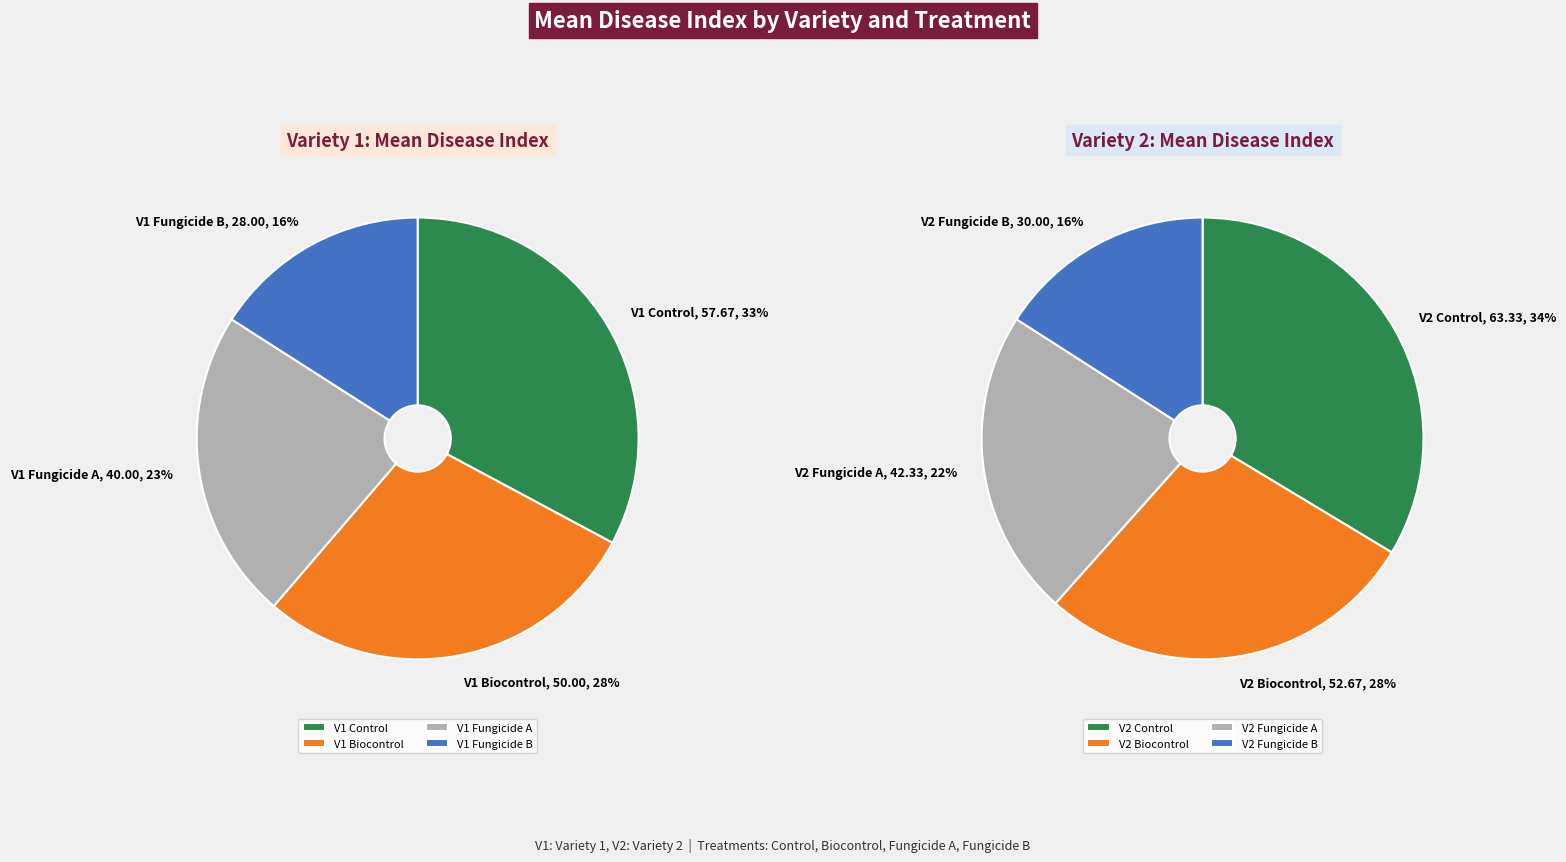

Between Variety 2 Control and Variety 1 Fungicide A, which is larger?

Variety 2 Control